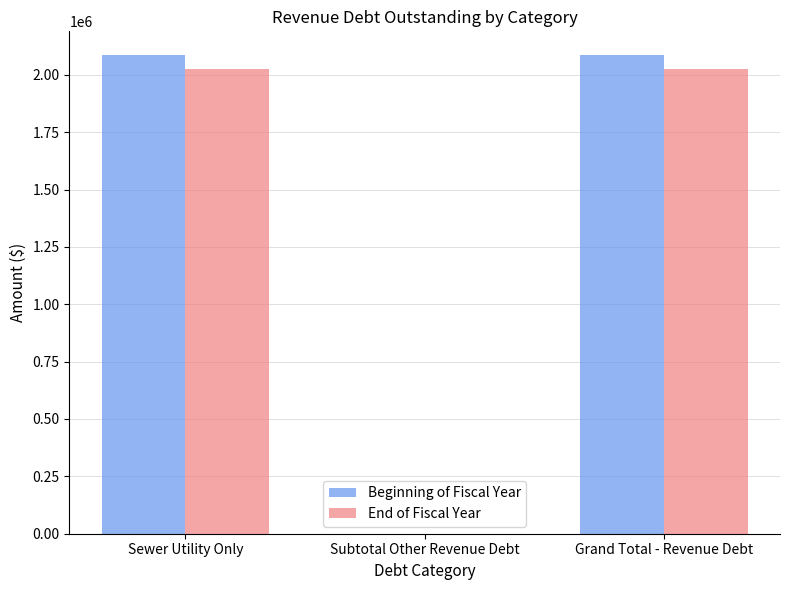

How many data points does each series have?

3